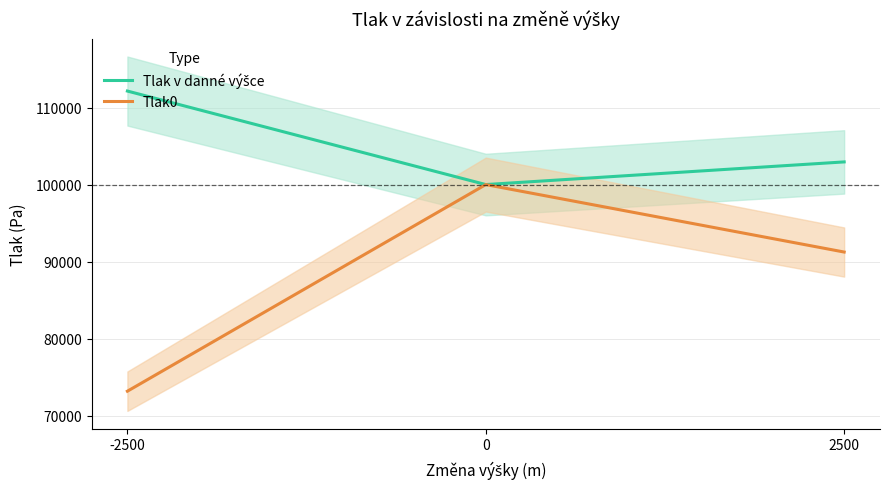

Rank the series by their maximum value, from lowest to highest.

Tlak0, Tlak v danné výšce